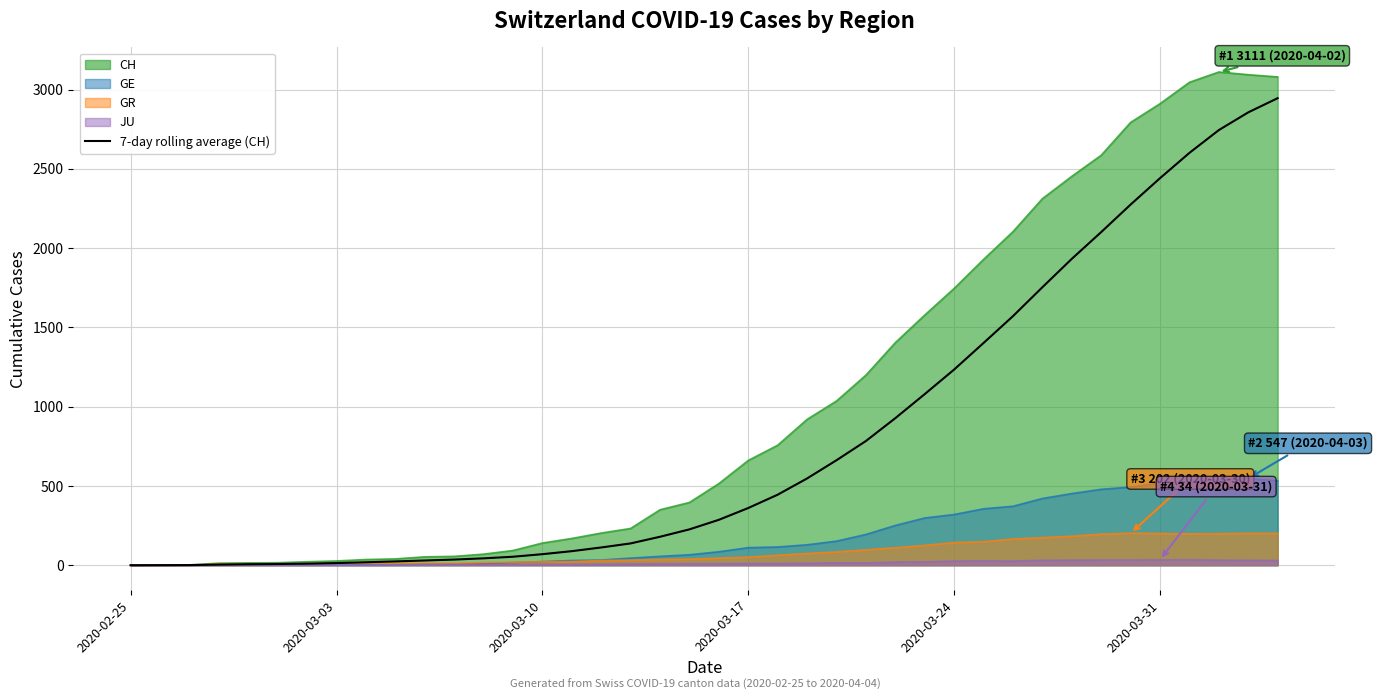

The value of GE at 2020-02-25 is 319.4. True or false?

False